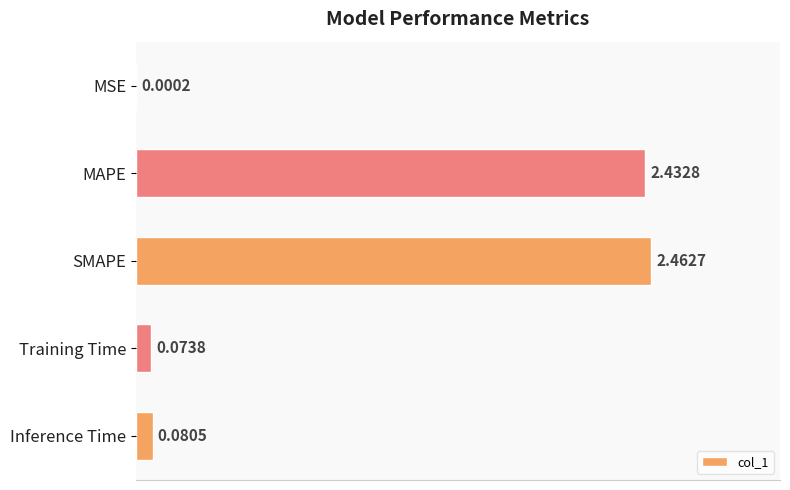

At which label is the value closest to 1?

Inference Time